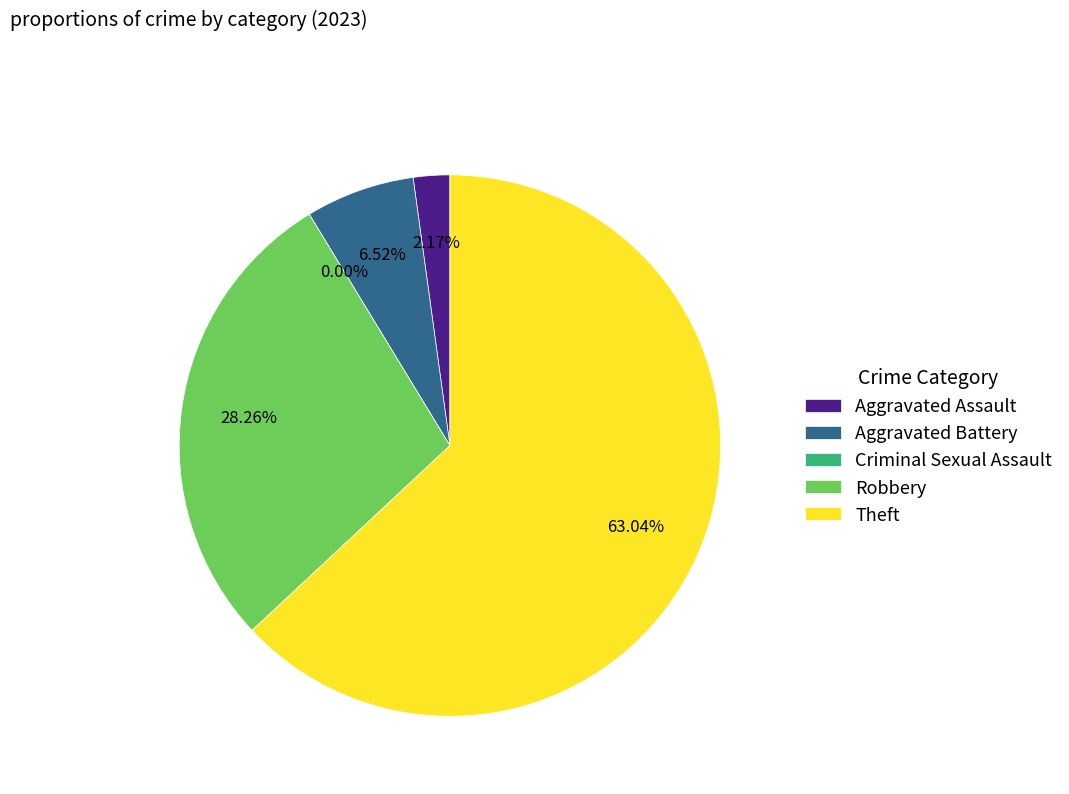

To the nearest percent, what portion does Theft represent?

63%